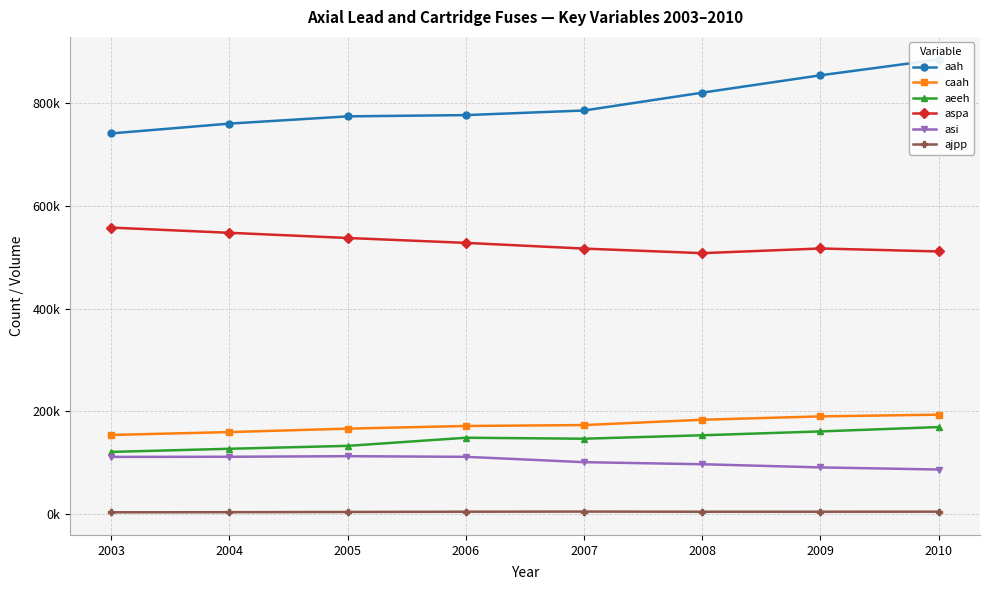

True or false: aah has more than 1 interior local peaks.

False